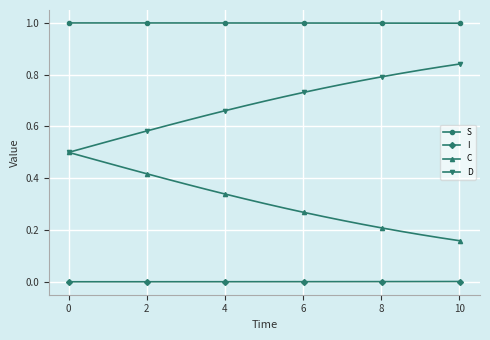

Which series has the largest total across all categories?

S